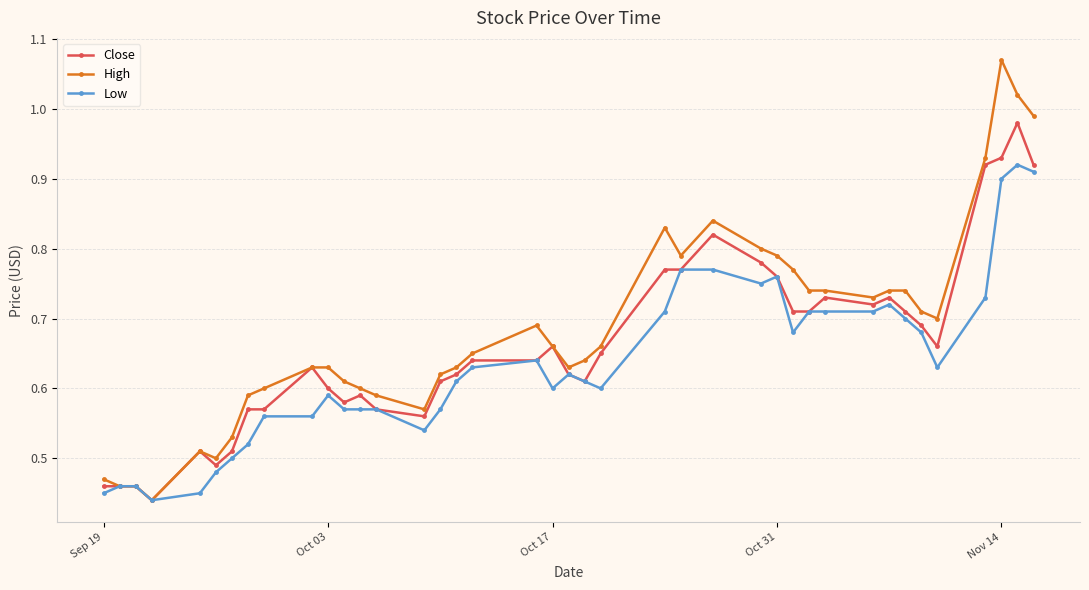

At how many categories does at least one series exceed 0?

40